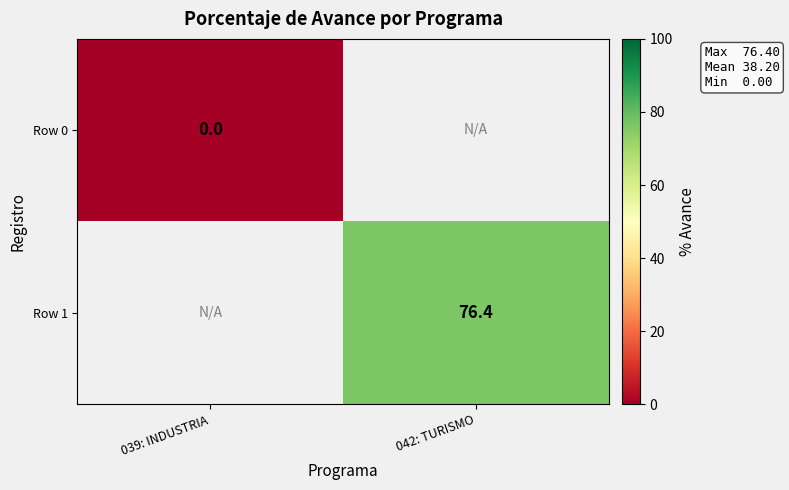

Is it true that Row 1 equals 76.4 at 042: TURISMO?

True